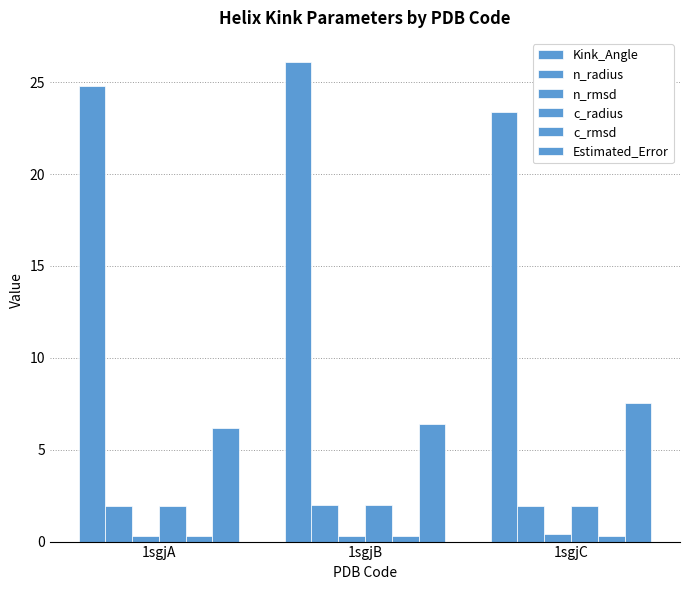

Which has a higher value, 1sgjC or 1sgjB?

1sgjB